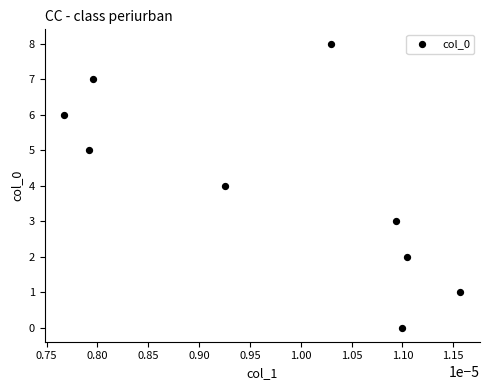

What is the range of Y values (max minus min)?

8